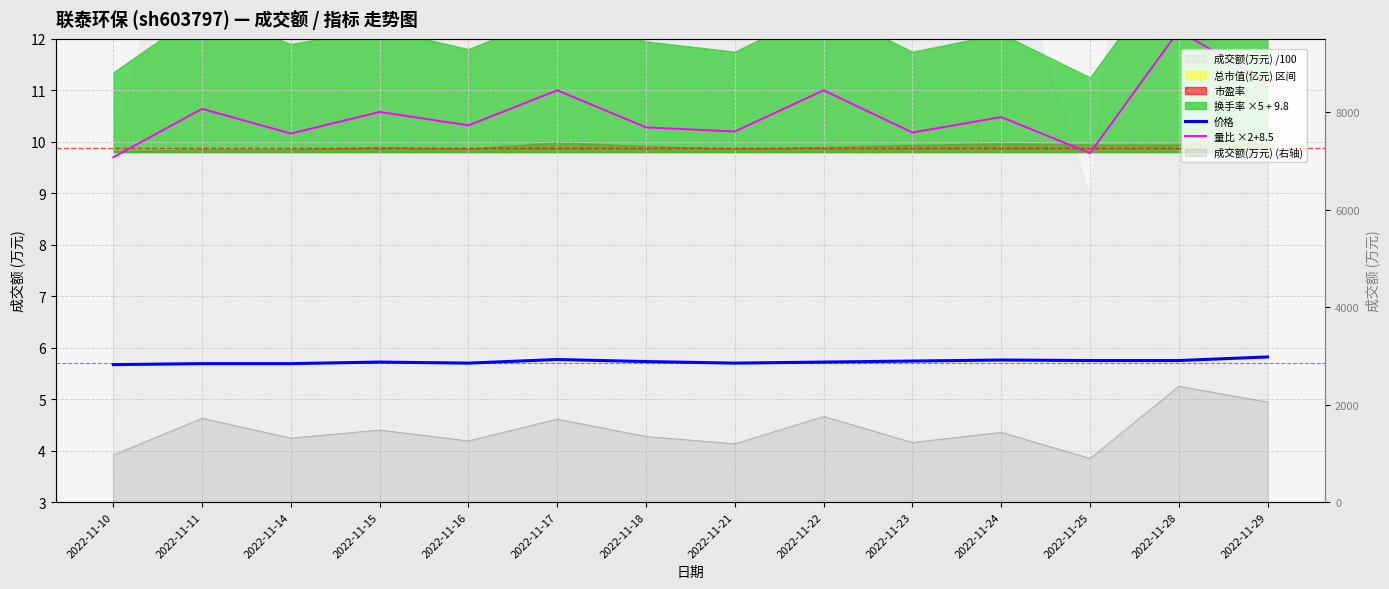

True or false: 量比 ×2+8.5 and 价格 intersect in this chart.

False